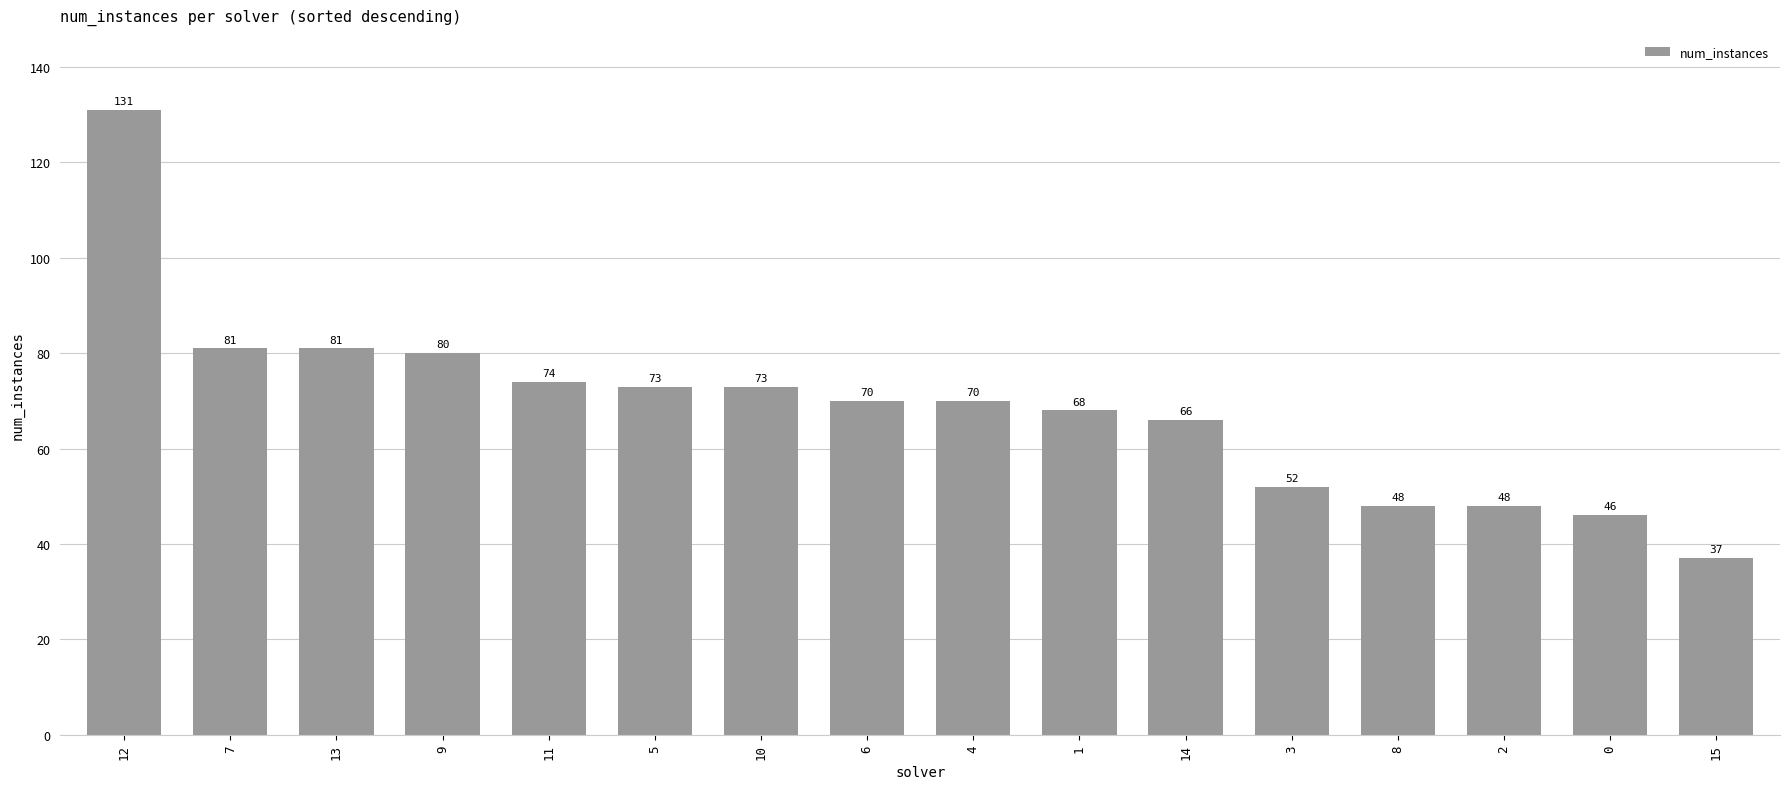

True or false: the data shows 81 at 13.

True